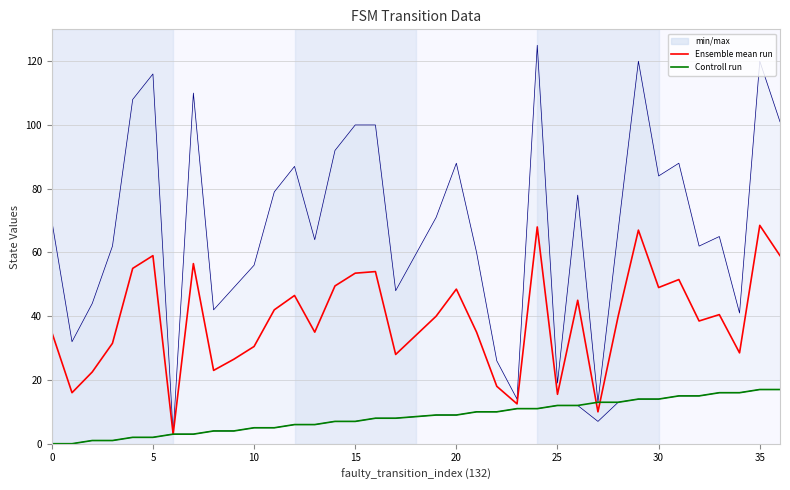

True or false: Ensemble mean run has a value of 35.0 at 13.

True